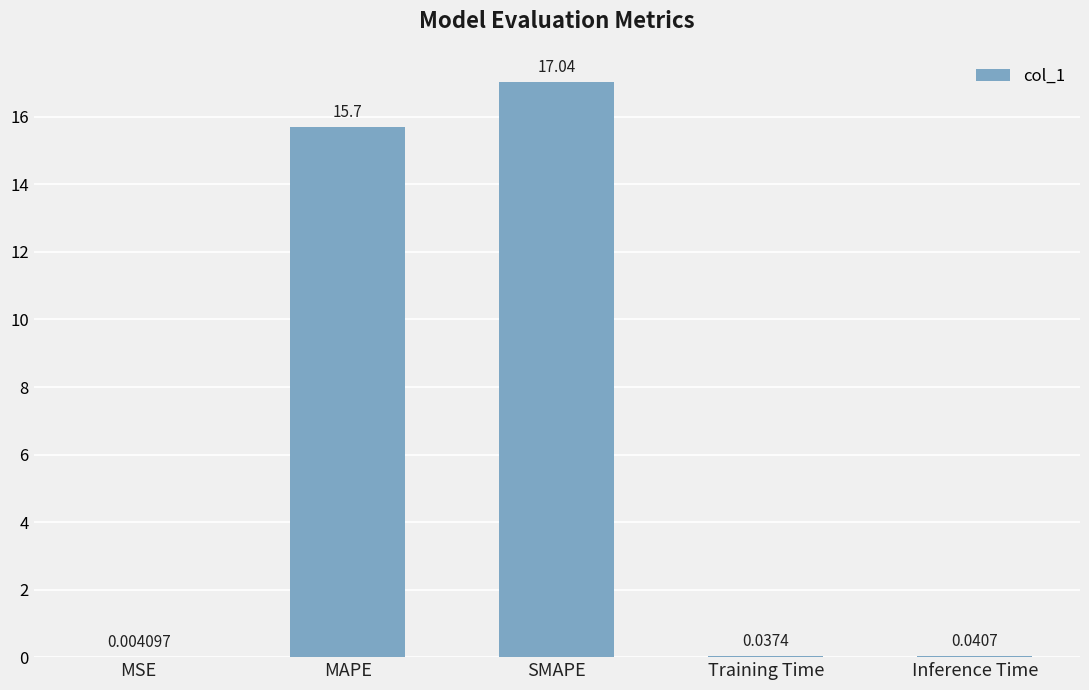

What is the change in value from MSE to MAPE?

+15.7